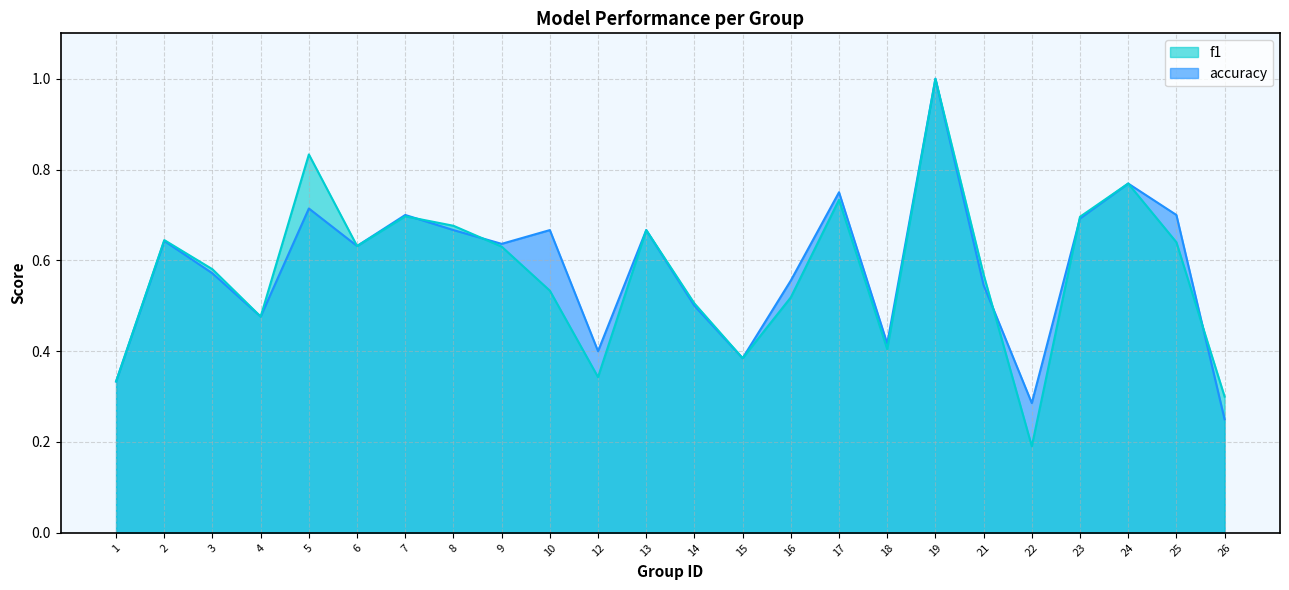

What is the highest value of the f1 series?

1.0